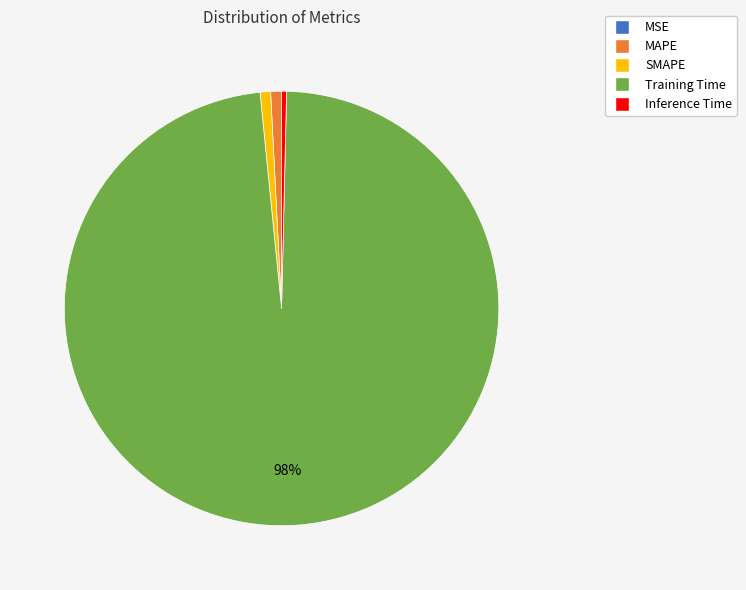

To the nearest percent, what is the difference between the Training Time and MAPE slice percentages?

97%